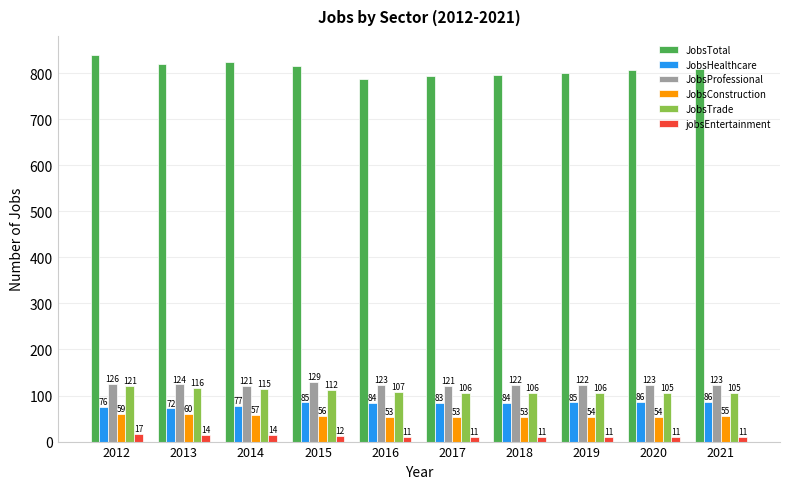

Where does the JobsConstruction series first go above 55?

2012